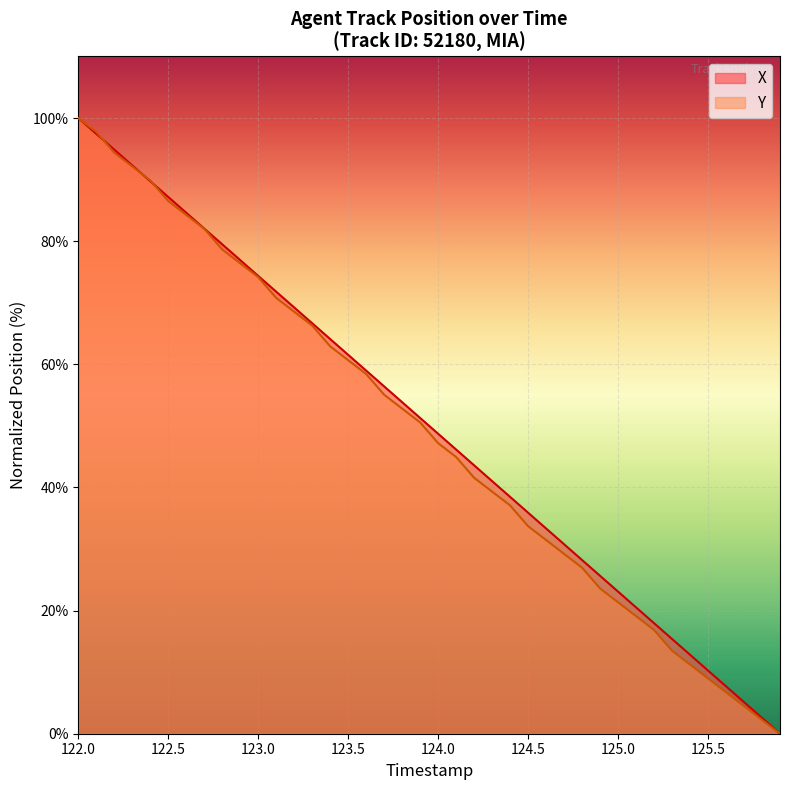

How many intersections are there between Y and X?

3